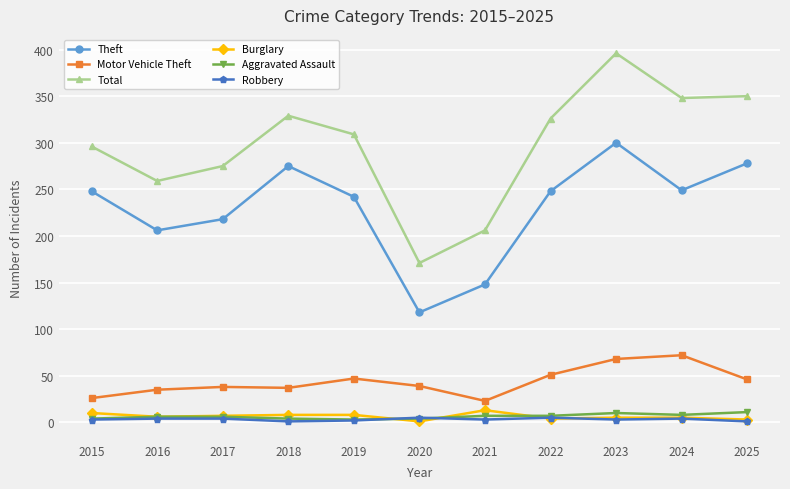

At which category is the sum across all series the highest?

2023